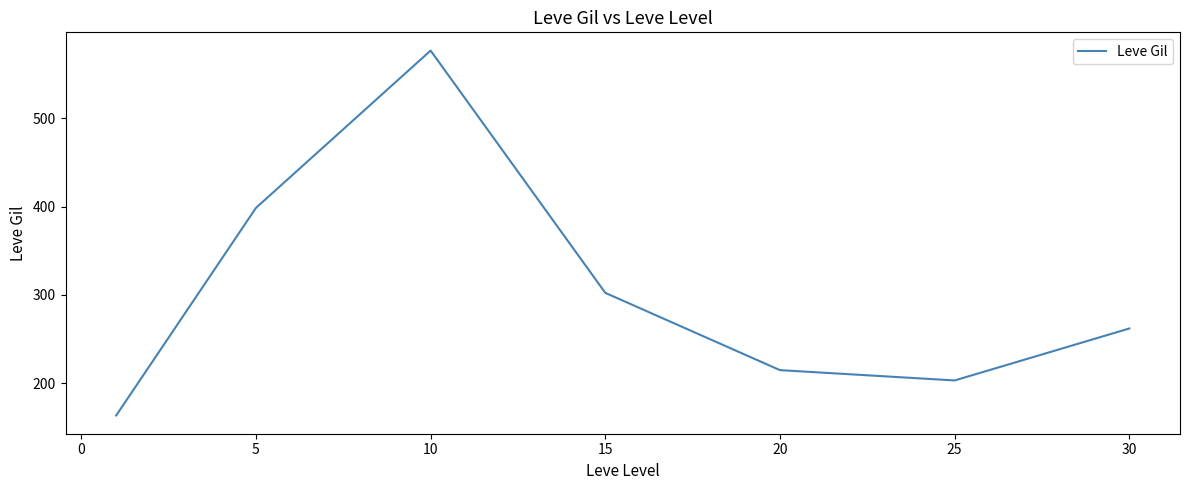

What is the smallest value displayed?

163.5